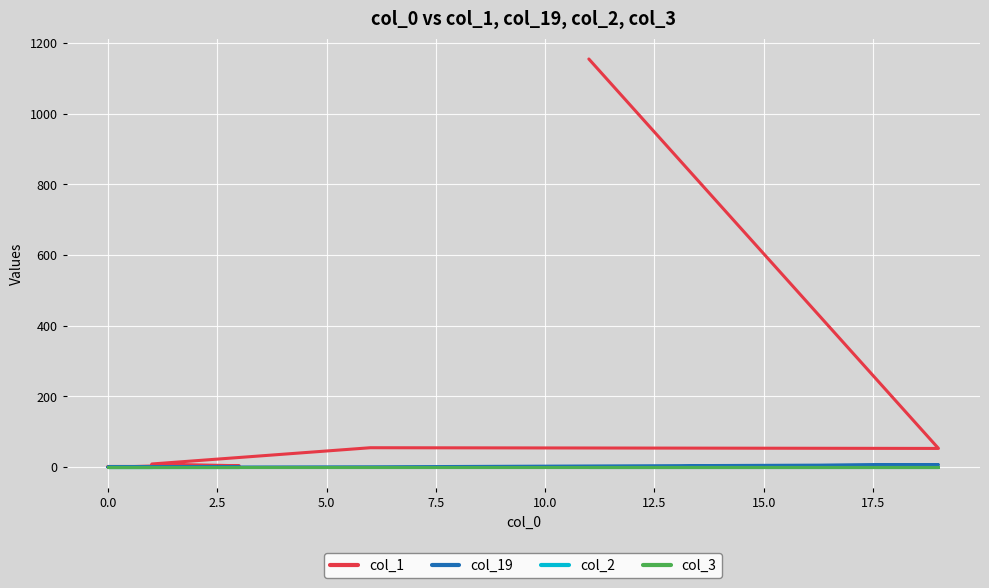

The col_19 series shows 10 at 0.0. True or false?

False